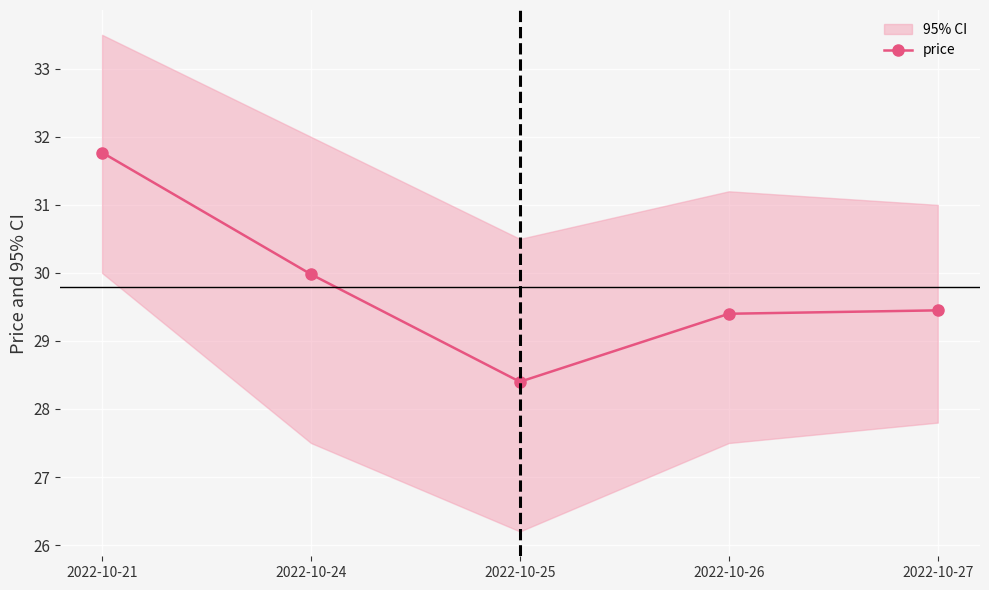

What is the value of the 1st point from the left?

31.8